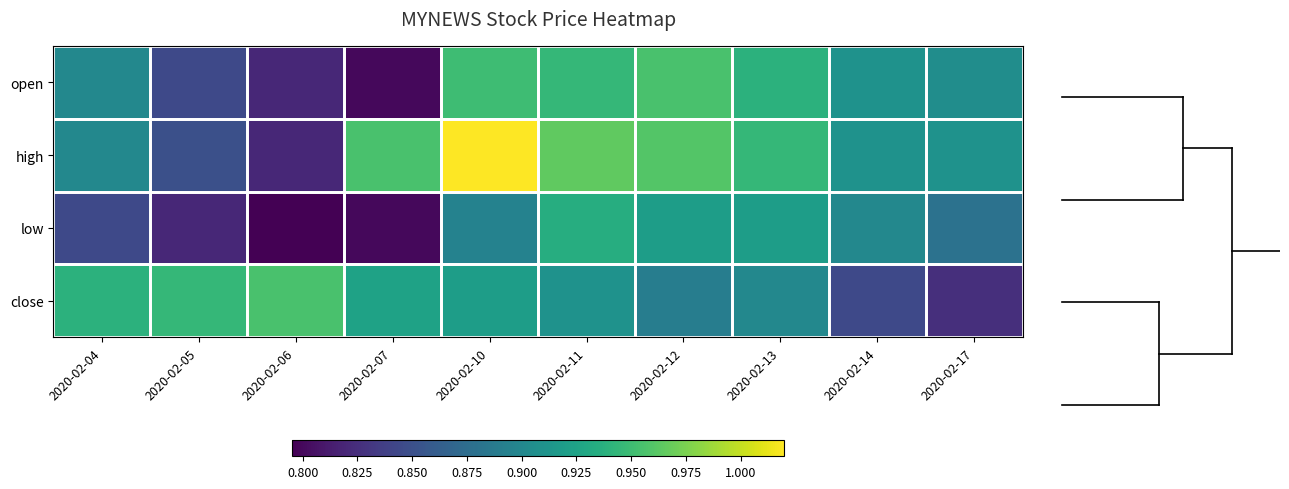

Between 2020-02-06 and 2020-02-10, which series saw the biggest shift?

high